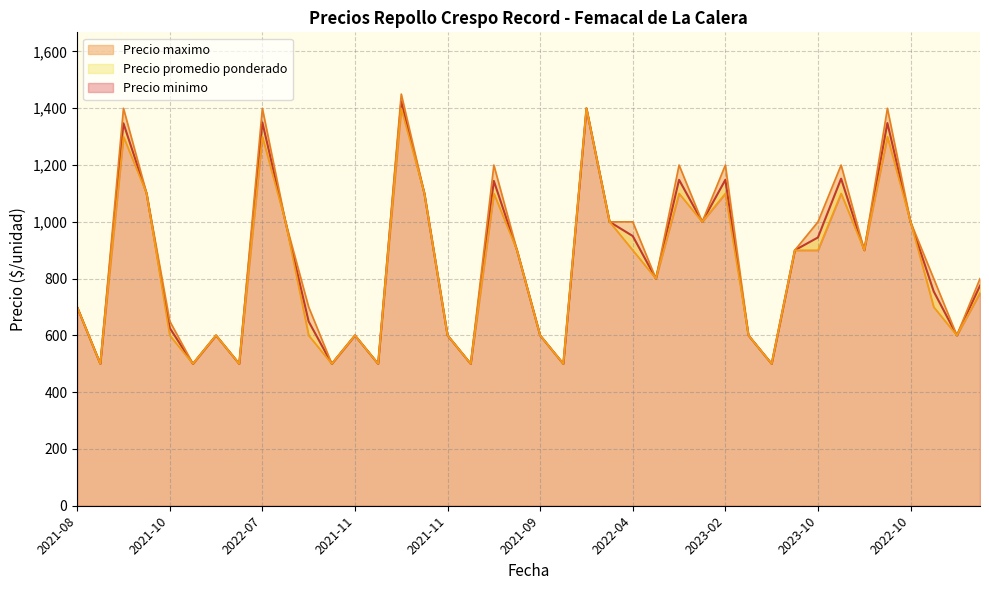

What is the label of the 15th point from the right?

2021-02